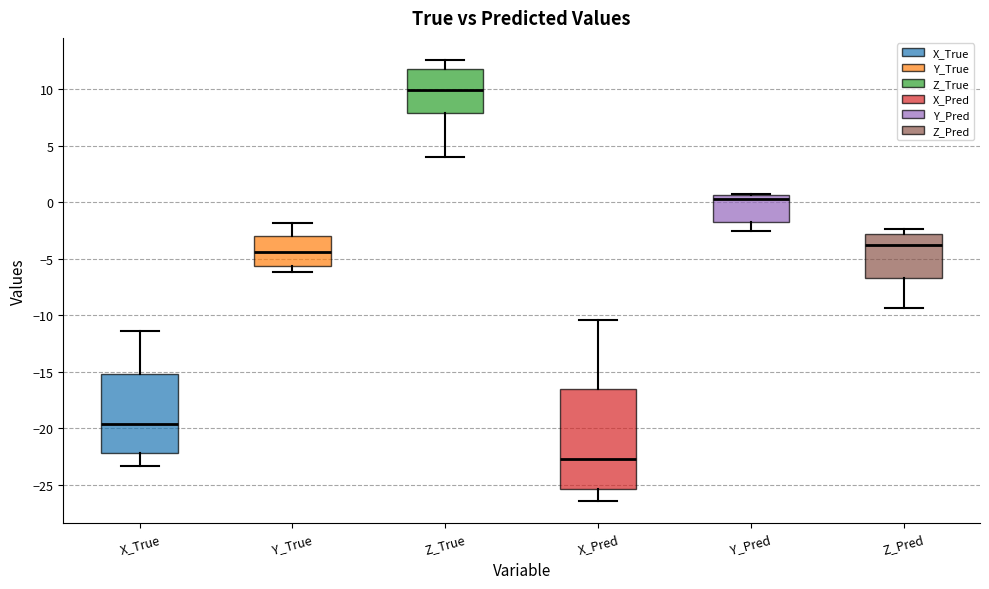

Which box has the highest median line?

Z_True